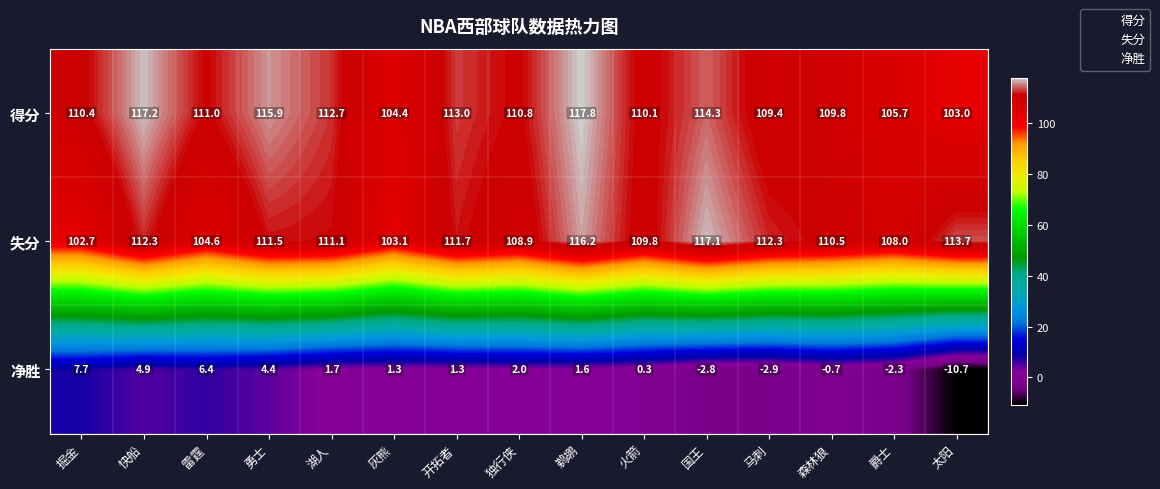

At which label is 得分 closest to 110?

火箭